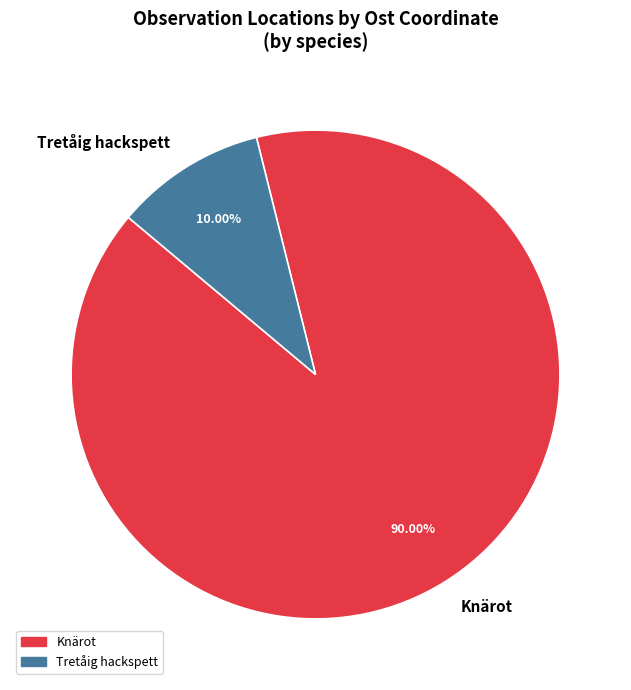

Rank the categories by value from highest to lowest.

Knärot, Tretåig hackspett